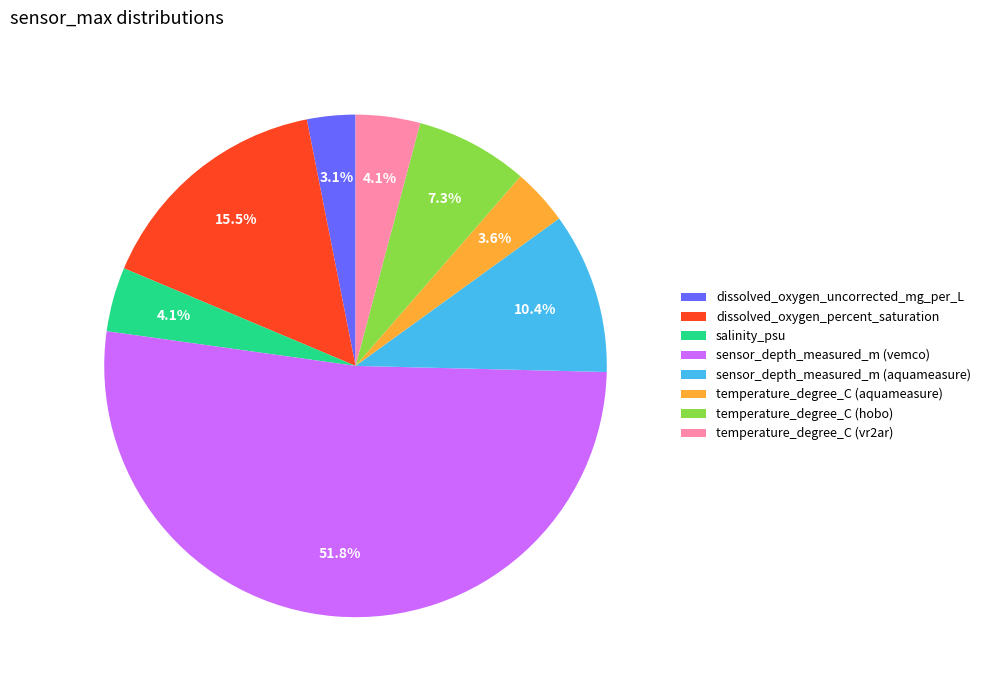

How many slices are in this pie chart?

8